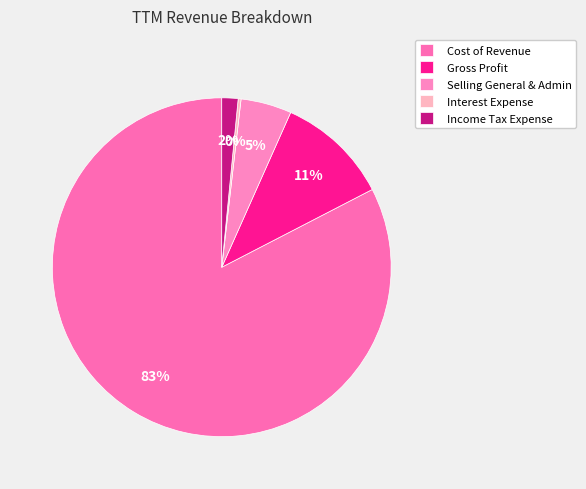

Is it true that Income Tax Expense is 2% of the pie?

True